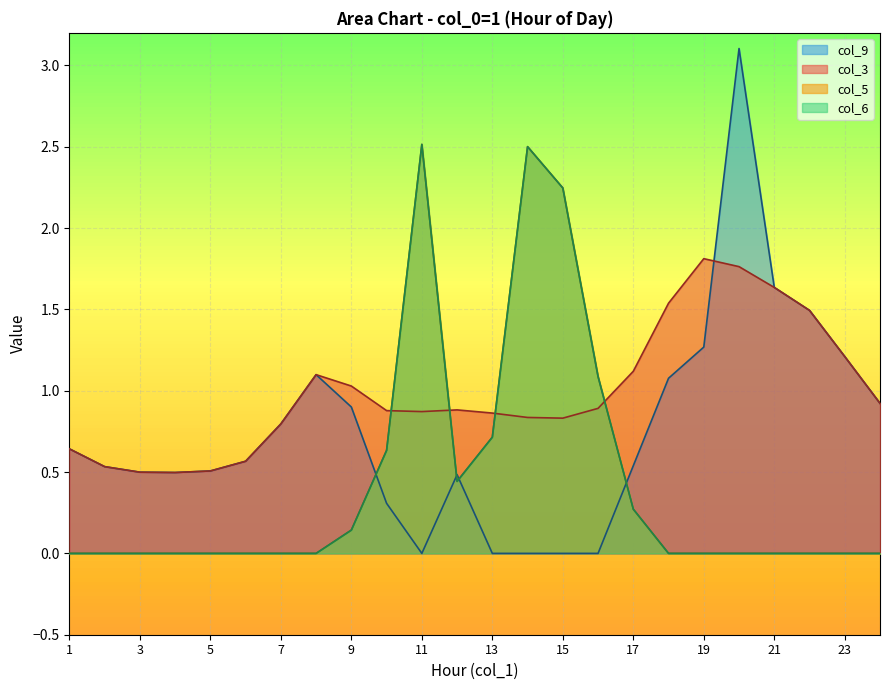

True or false: col_5 has a value of 0.0 at 18.

True